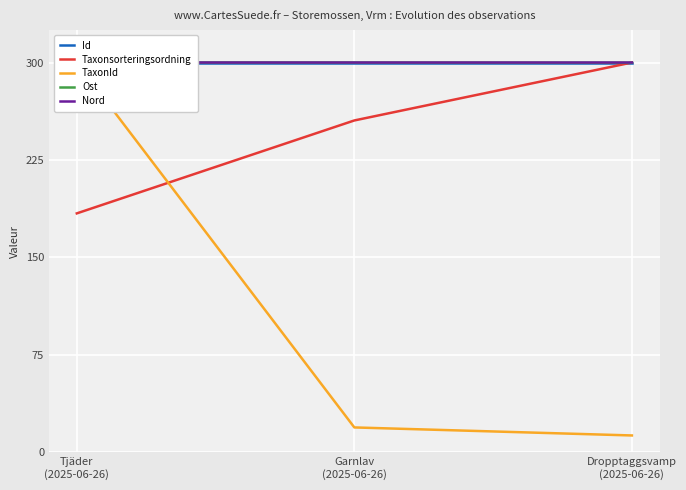

What is the value of the Ost point at the 2nd from the left?

299.9